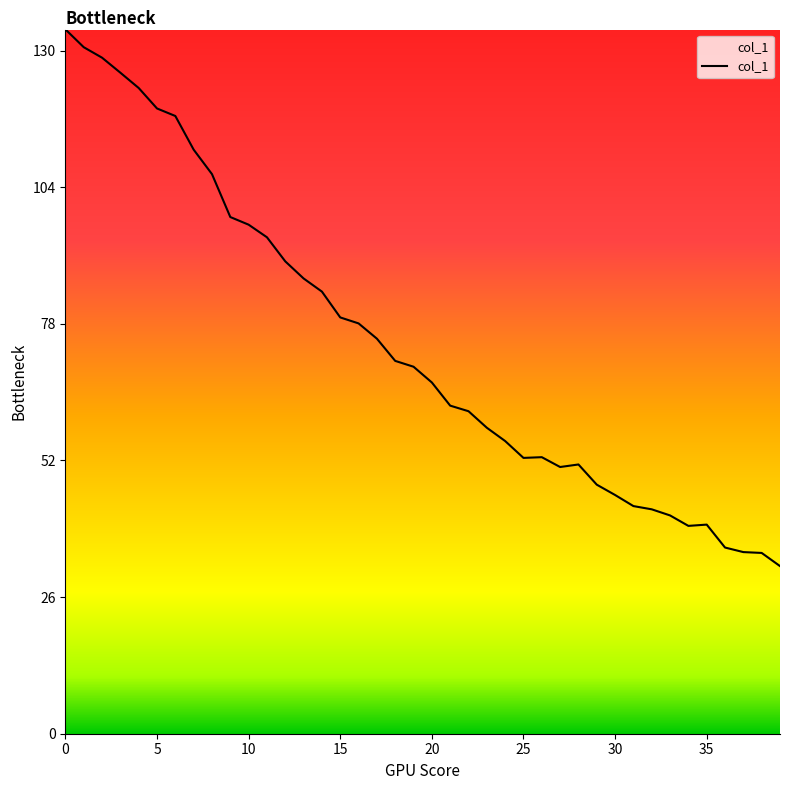

What is the maximum value shown in the chart?

134.0